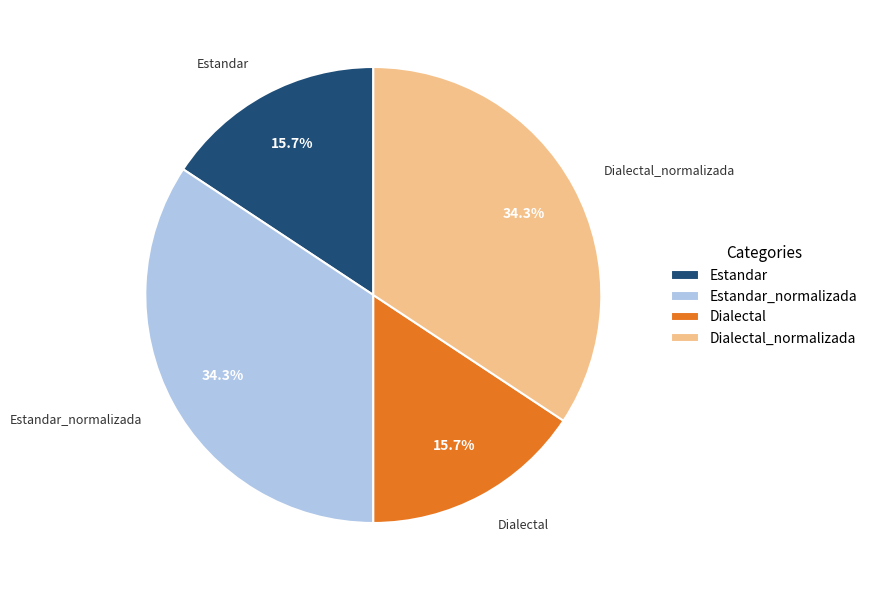

To the nearest percent, what is the difference between the largest and smallest slice percentages?

19%